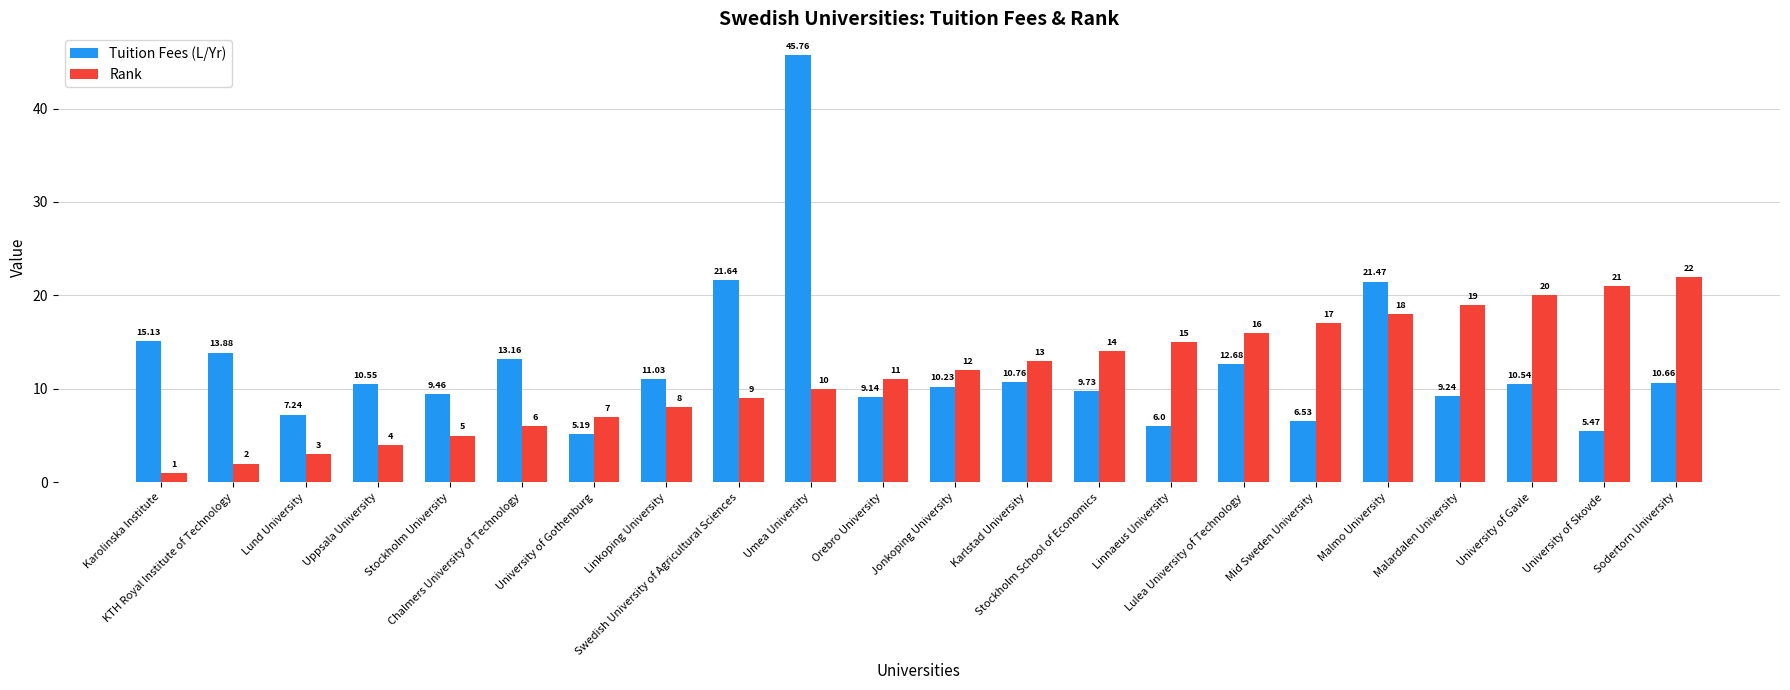

What is the average value of the Tuition Fees (L/Yr) series?

12.5